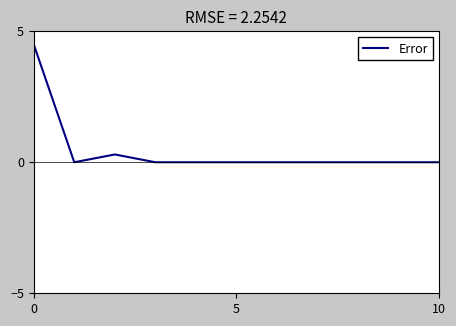

Is this an area chart (filled region under the line)?

No